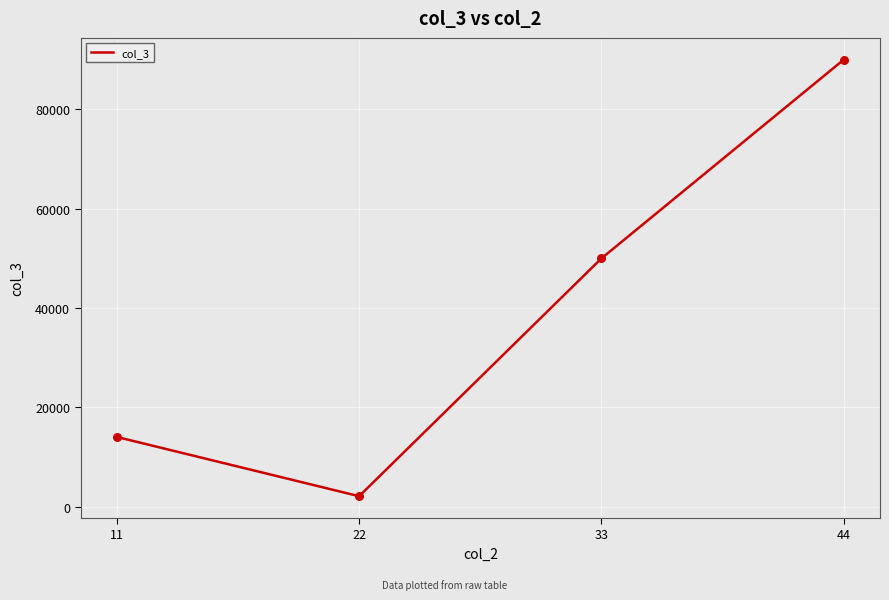

What is the change in value from 33 to 44?

+39999